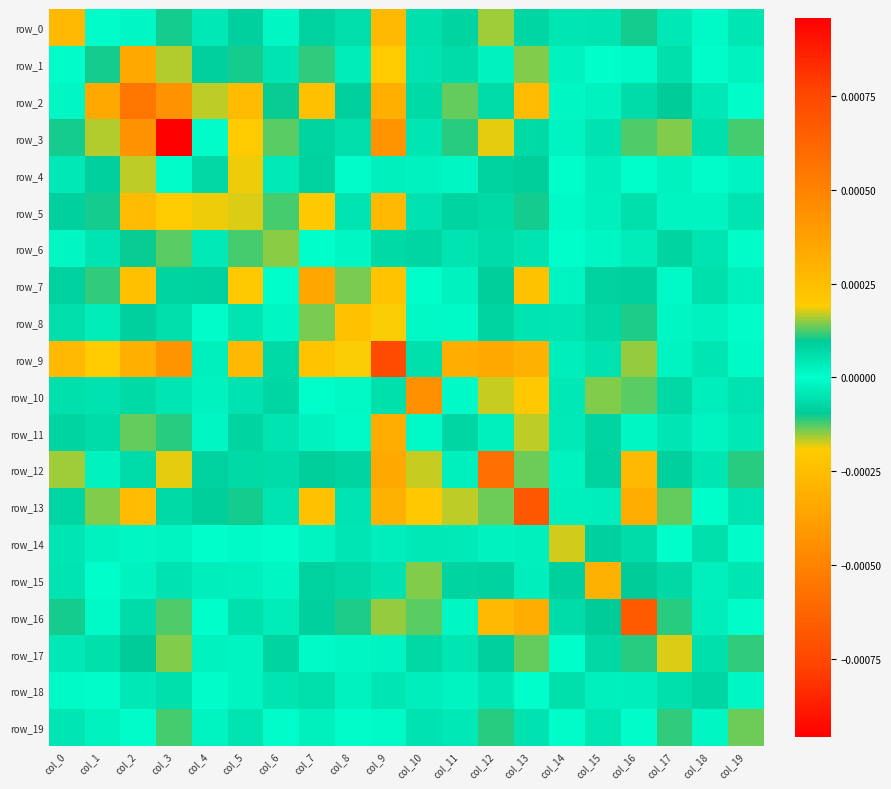

At which category is the sum across all series the highest?

col_0